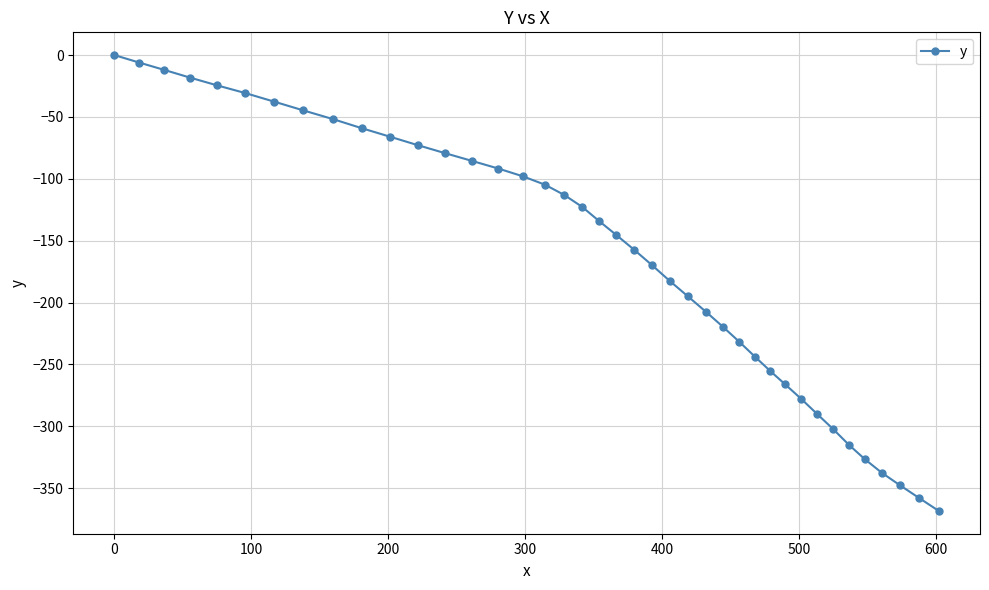

What is the minimum value shown in the chart?

-368.4